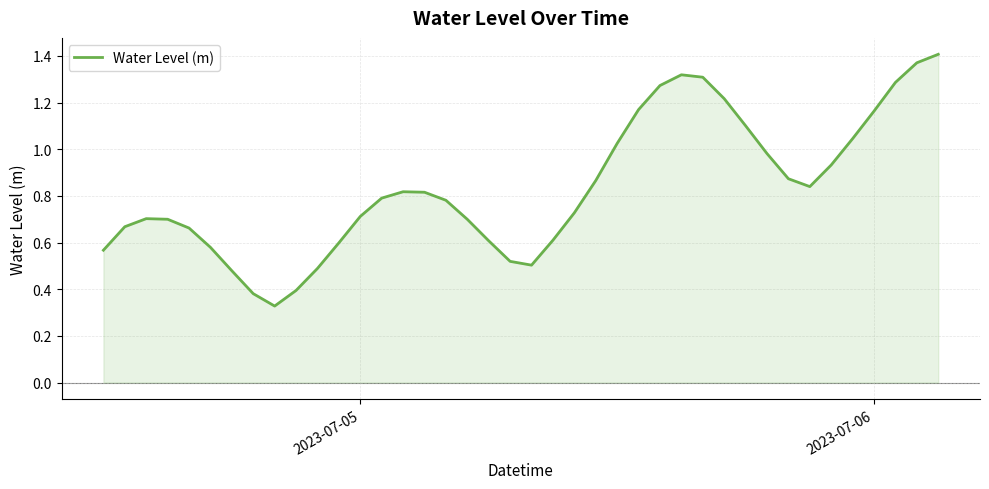

Does the chart display data point markers on the line(s)?

No